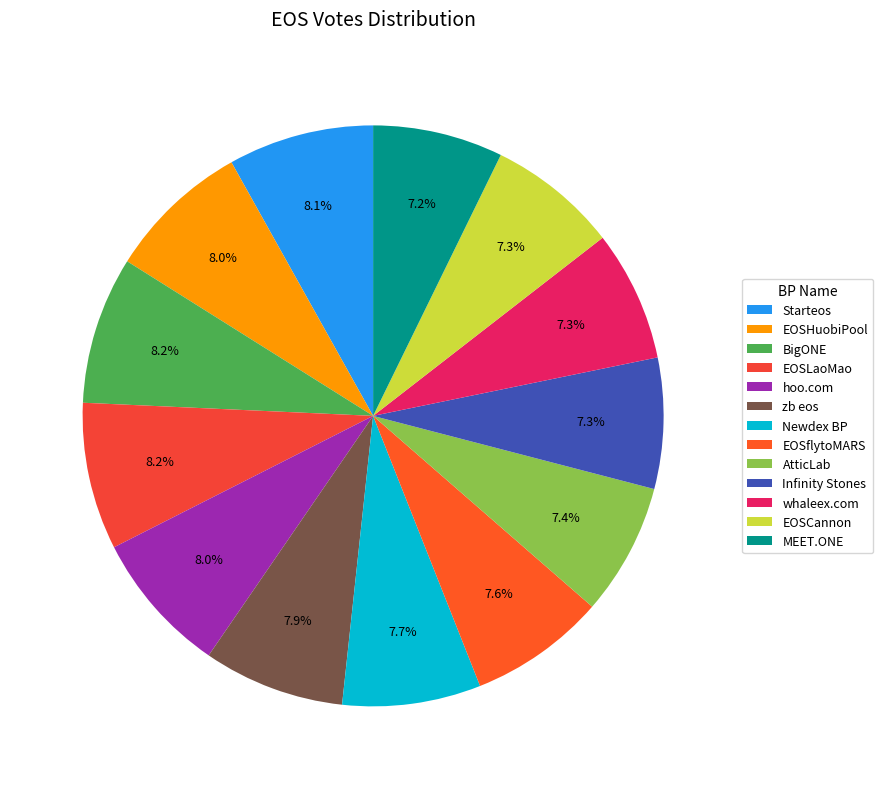

Count the number of slices in the pie.

13